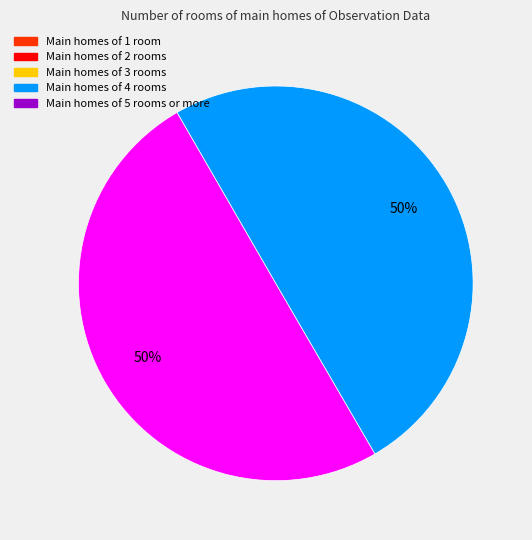

To the nearest percent, what is the average slice percentage?

50%